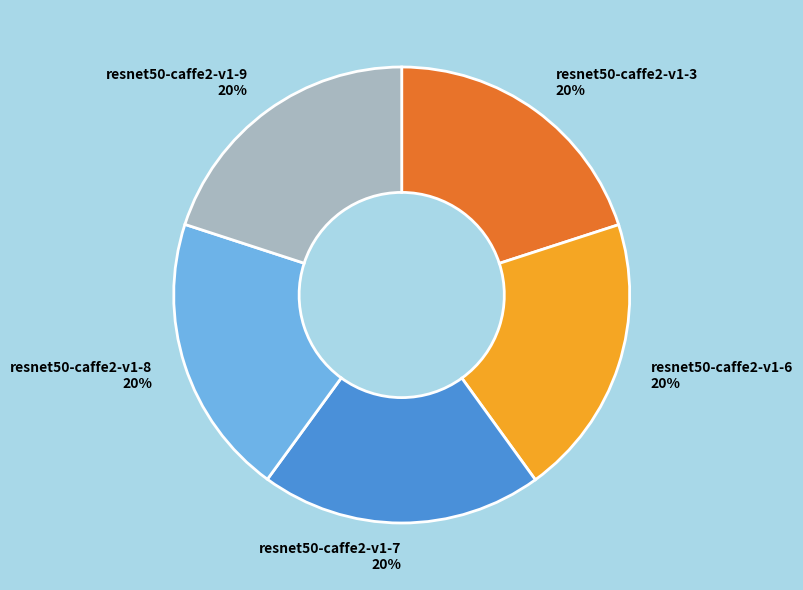

True or false: resnet50-caffe2-v1-3 accounts for 5% of the total.

False